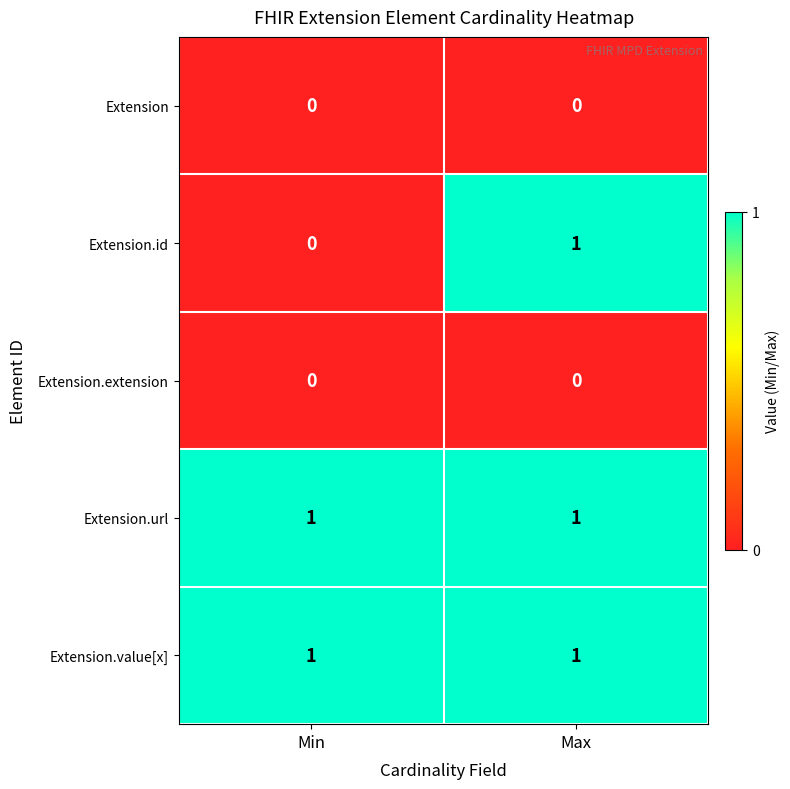

Reading left to right, what are all the values shown in this chart?

Extension: 0	0
Extension.id: 0	1
Extension.extension: 0	0
Extension.url: 1	1
Extension.value[x]: 1	1